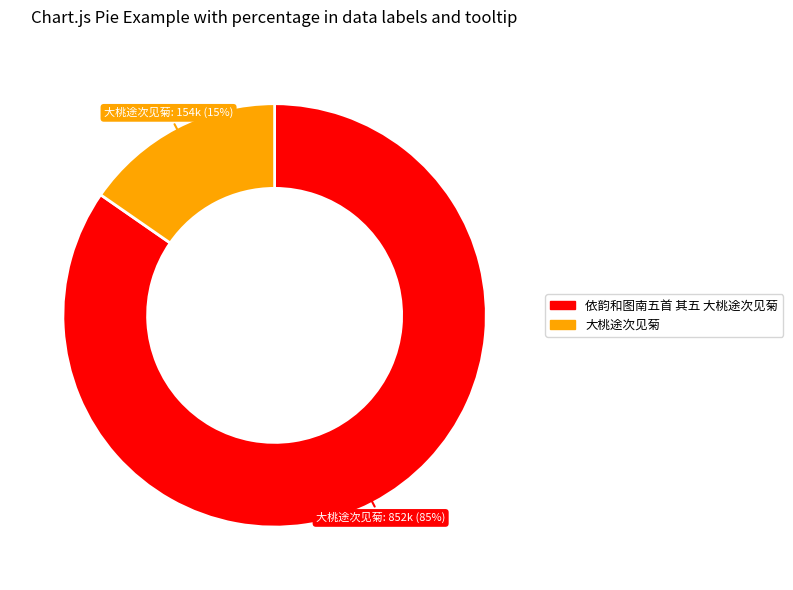

Rank the categories by value from lowest to highest.

大桃途次见菊, 依韵和图南五首 其五 大桃途次见菊